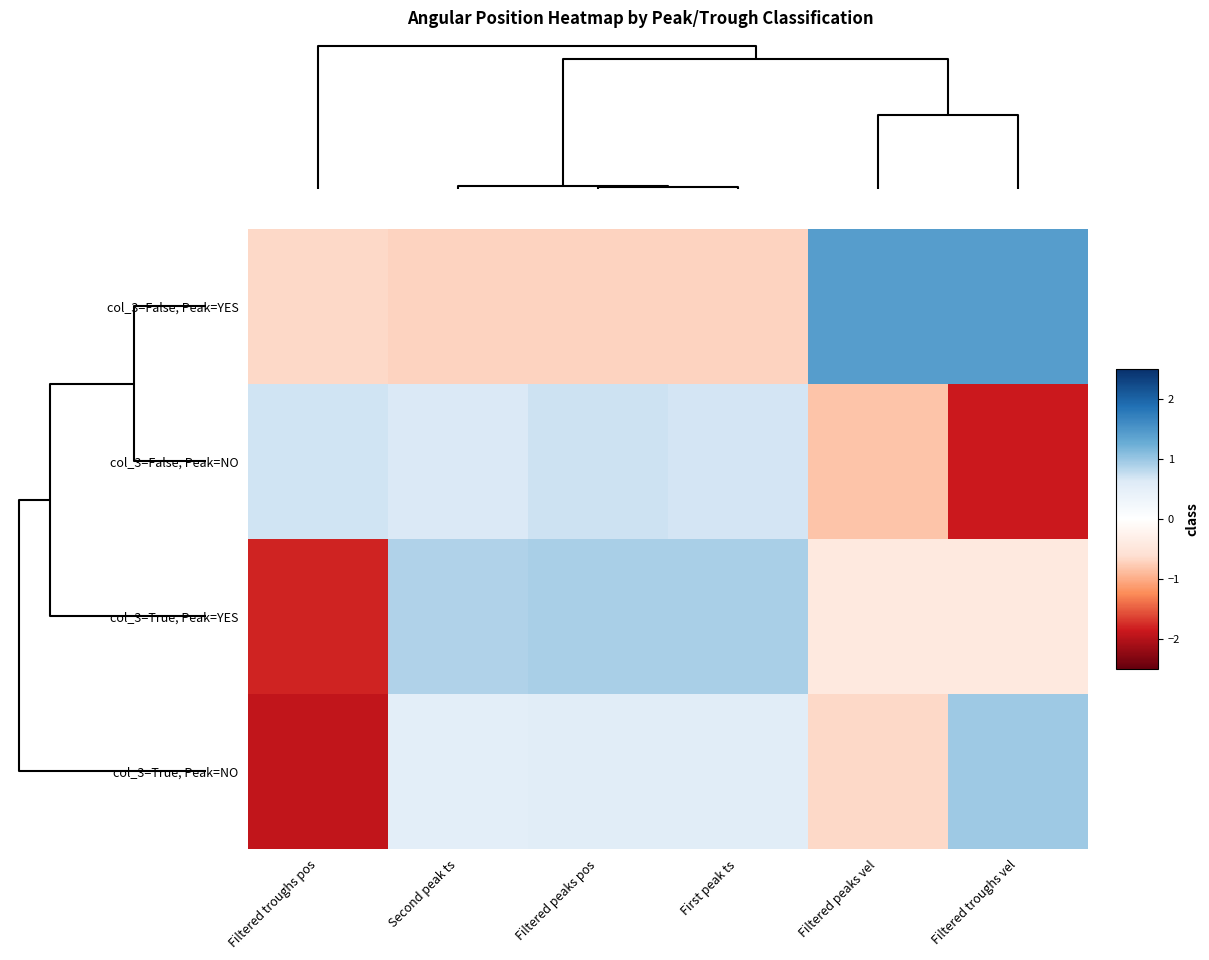

Reading right to left, what are all the values shown in this chart?

col_3=False, Peak=YES: Filtered troughs vel=1.4	Filtered peaks vel=1.4	First peak ts=-0.7	Filtered peaks pos=-0.7	Second peak ts=-0.7	Filtered troughs pos=-0.7
col_3=False, Peak=NO: Filtered troughs vel=-1.9	Filtered peaks vel=-0.8	First peak ts=0.7	Filtered peaks pos=0.7	Second peak ts=0.6	Filtered troughs pos=0.7
col_3=True, Peak=YES: Filtered troughs vel=-0.4	Filtered peaks vel=-0.4	First peak ts=0.9	Filtered peaks pos=0.9	Second peak ts=0.9	Filtered troughs pos=-1.8
col_3=True, Peak=NO: Filtered troughs vel=1.0	Filtered peaks vel=-0.7	First peak ts=0.6	Filtered peaks pos=0.6	Second peak ts=0.5	Filtered troughs pos=-1.9